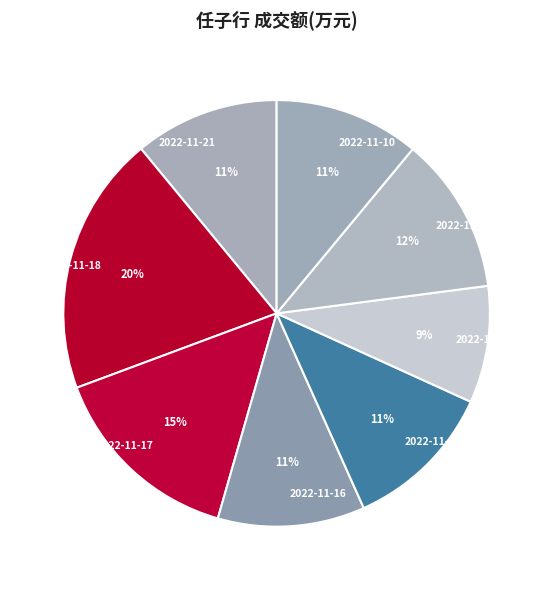

Is 2022-11-16 the majority of the pie?

No